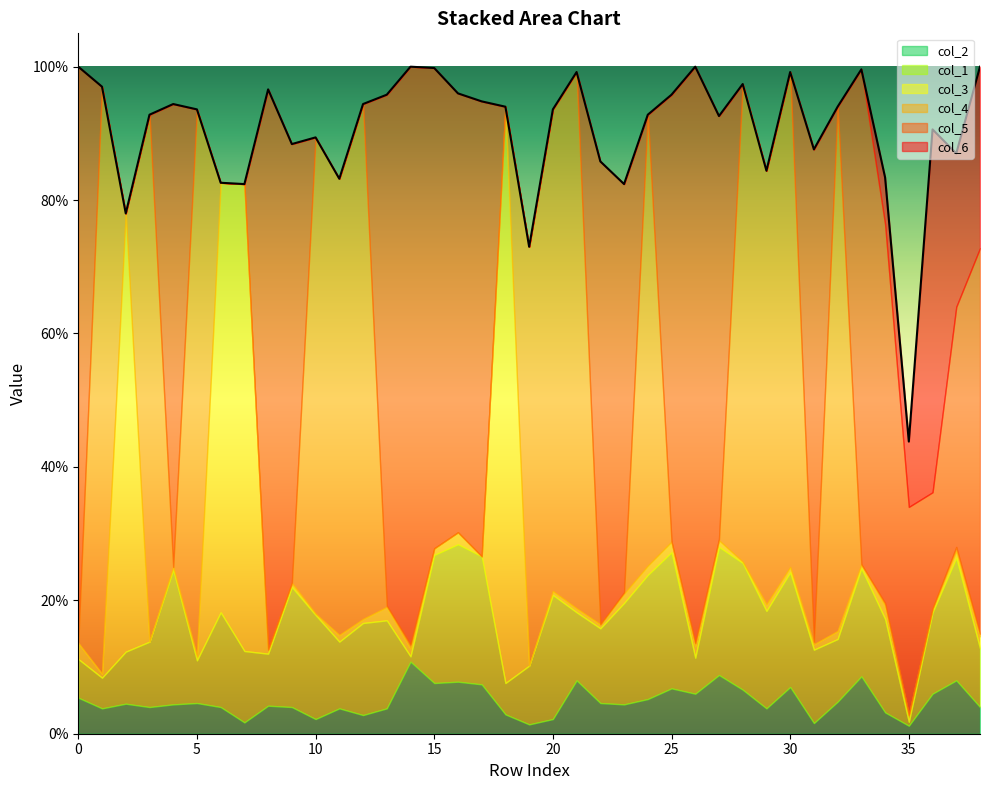

Reading right to left, what are all the values shown in this chart?

col_2: 38=0.0	37=0.1	36=0.1	35=0.0	34=0.0	33=0.1	32=0.0	31=0.0	30=0.1	29=0.0	28=0.1	27=0.1	26=0.1	25=0.1	24=0.1	23=0.0	22=0.0	21=0.1	20=0.0	19=0.0	18=0.0	17=0.1	16=0.1	15=0.1	14=0.1	13=0.0	12=0.0	11=0.0	10=0.0	9=0.0	8=0.0	7=0.0	6=0.0	5=0.0	4=0.0	3=0.0	2=0.0	1=0.0	0=0.1
col_1: 38=0.1	37=0.2	36=0.1	35=0.0	34=0.1	33=0.2	32=0.1	31=0.1	30=0.2	29=0.1	28=0.2	27=0.2	26=0.1	25=0.2	24=0.2	23=0.2	22=0.1	21=0.1	20=0.2	19=0.1	18=0.0	17=0.2	16=0.2	15=0.2	14=0.0	13=0.1	12=0.1	11=0.1	10=0.2	9=0.2	8=0.1	7=0.1	6=0.1	5=0.1	4=0.2	3=0.1	2=0.1	1=0.0	0=0.1
col_3: 38=0.0	37=0.0	36=0.0	35=0.0	34=0.0	33=0.0	32=0.0	31=0.0	30=0.0	29=0.0	28=0.0	27=0.0	26=0.0	25=0.0	24=0.0	23=0.0	22=0.0	21=0.0	20=0.0	19=0.0	18=0.9	17=0.0	16=0.0	15=0.0	14=0.0	13=0.0	12=0.0	11=0.0	10=0.0	9=0.0	8=0.0	7=0.7	6=0.6	5=0.0	4=0.0	3=0.0	2=0.7	1=0.0	0=0.0
col_4: 38=0.0	37=0.0	36=0.0	35=0.0	34=0.0	33=0.0	32=0.8	31=0.0	30=0.7	29=0.7	28=0.7	27=0.0	26=0.0	25=0.0	24=0.7	23=0.0	22=0.0	21=0.8	20=0.7	19=0.6	18=0.0	17=0.0	16=0.0	15=0.0	14=0.0	13=0.0	12=0.8	11=0.7	10=0.7	9=0.0	8=0.0	7=0.0	6=0.0	5=0.8	4=0.0	3=0.8	2=0.0	1=0.9	0=0.0
col_5: 38=0.6	37=0.4	36=0.2	35=0.3	34=0.6	33=0.7	32=0.0	31=0.7	30=0.0	29=0.0	28=0.0	27=0.6	26=0.9	25=0.7	24=0.0	23=0.6	22=0.7	21=0.0	20=0.0	19=0.0	18=0.0	17=0.7	16=0.7	15=0.7	14=0.9	13=0.8	12=0.0	11=0.0	10=0.0	9=0.7	8=0.8	7=0.0	6=0.0	5=0.0	4=0.7	3=0.0	2=0.0	1=0.0	0=0.9
col_6: 38=0.3	37=0.2	36=0.5	35=0.1	34=0.1	33=0.0	32=0.0	31=0.0	30=0.0	29=0.0	28=0.0	27=0.0	26=0.0	25=0.0	24=0.0	23=0.0	22=0.0	21=0.0	20=0.0	19=0.0	18=0.0	17=0.0	16=0.0	15=0.0	14=0.0	13=0.0	12=0.0	11=0.0	10=0.0	9=0.0	8=0.0	7=0.0	6=0.0	5=0.0	4=0.0	3=0.0	2=0.0	1=0.0	0=0.0